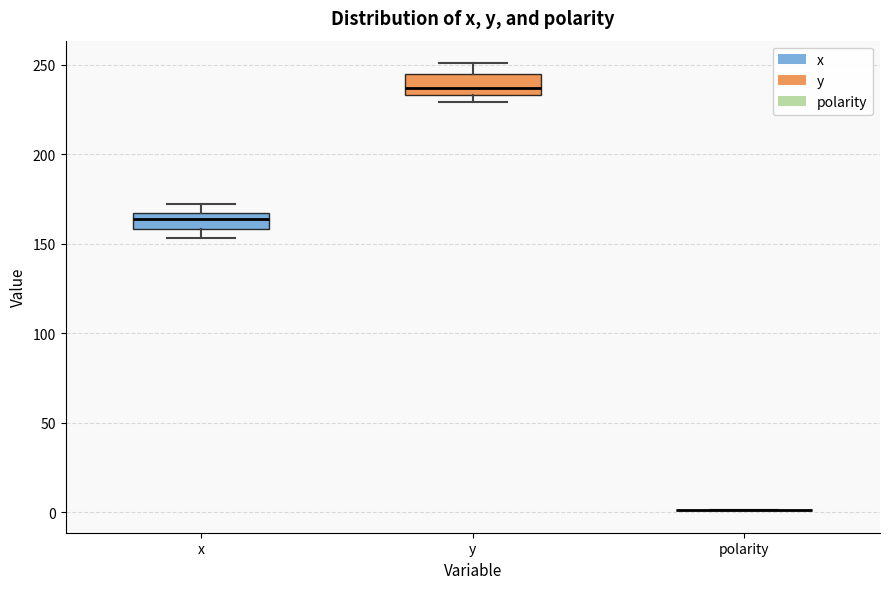

Reading left to right, read every box against the y-axis: the position of its median line, the range the box covers, and the ends of its whiskers. The values are not printed on the chart, so give them approximately, as read against the axis.

x: median 165 (just below the box's upper edge), box 160 to 165, whiskers 155 to 170
y: median 235 (just above the box's lower edge), box 235 to 245, whiskers 230 to 250
polarity: box collapsed to a line at 0, whiskers 0 to 0